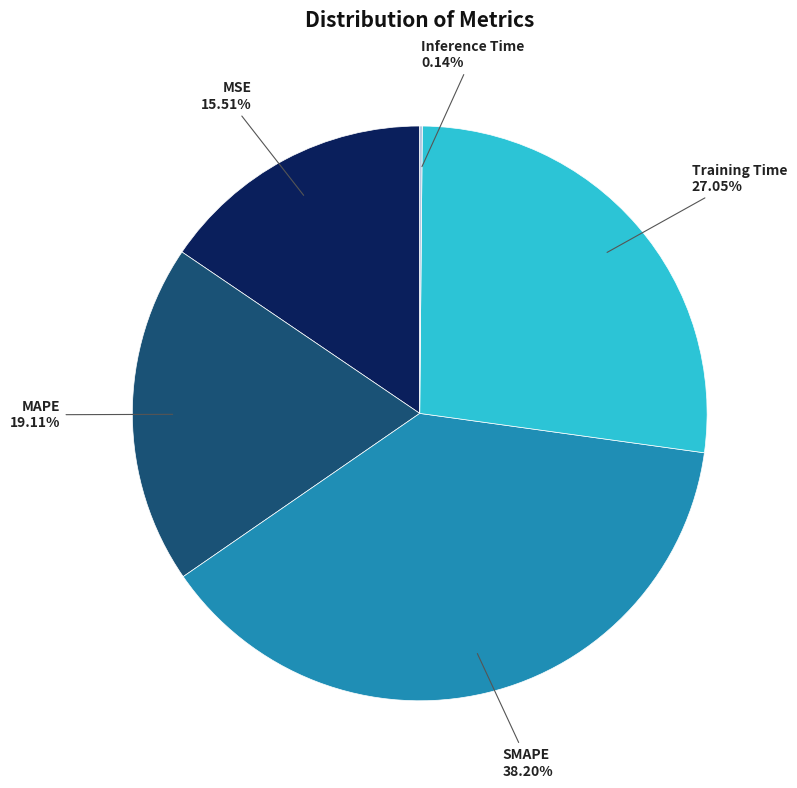

Which has a higher value, Training Time or MAPE?

Training Time